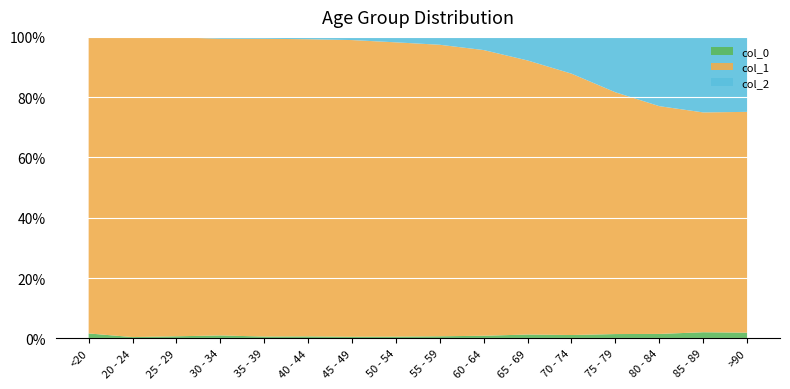

Reading left to right, transcribe all the data shown in this chart.

col_0: 77	5	14	27	17	20	23	39	59	84	137	153	220	209	206	93
col_1: 4641	1191	2038	2765	2814	3078	4396	6803	8400	9236	9883	12018	12434	10764	7417	3604
col_2: 18	4	3	17	18	24	47	126	227	426	850	1690	2848	3273	2548	1224